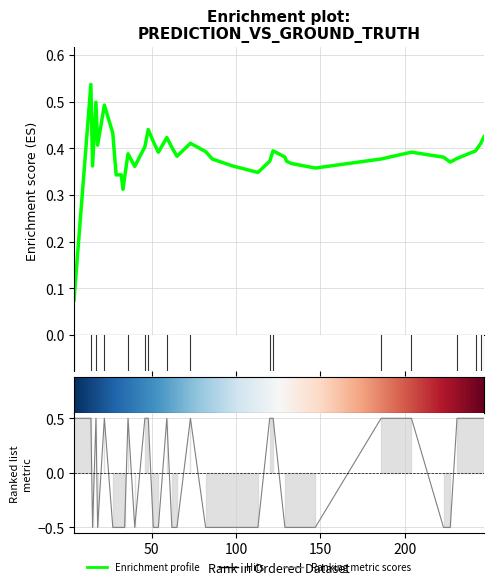

Where is the first local maximum for y_true?

22